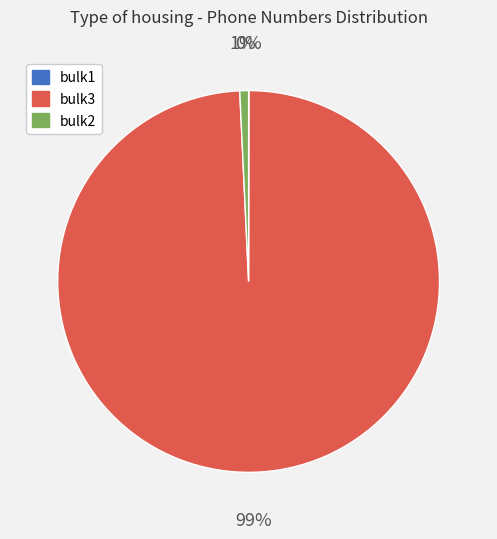

To the nearest percent, what is the average slice percentage?

33%